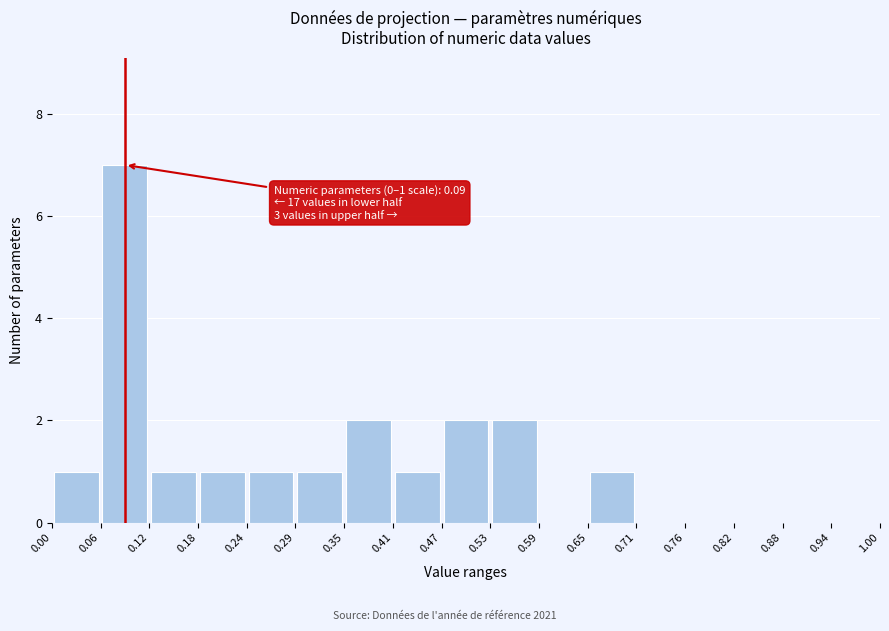

Which range on the x-axis has the tallest bar?

0.06 to 0.12